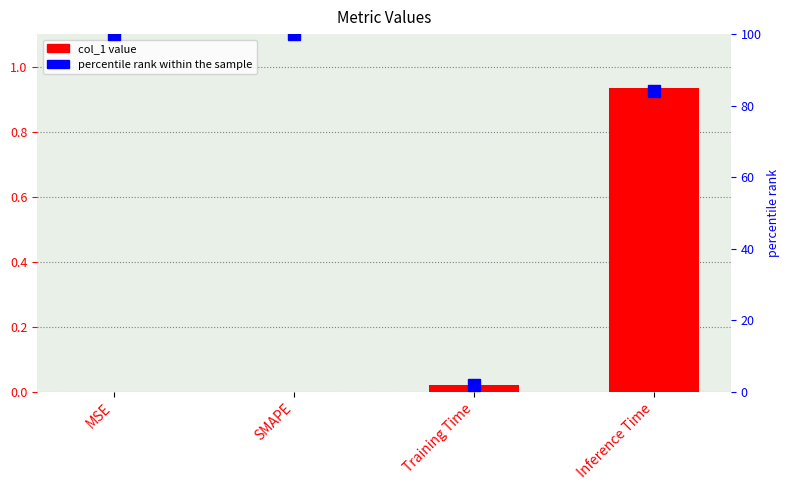

Does the chart contain any negative values?

No